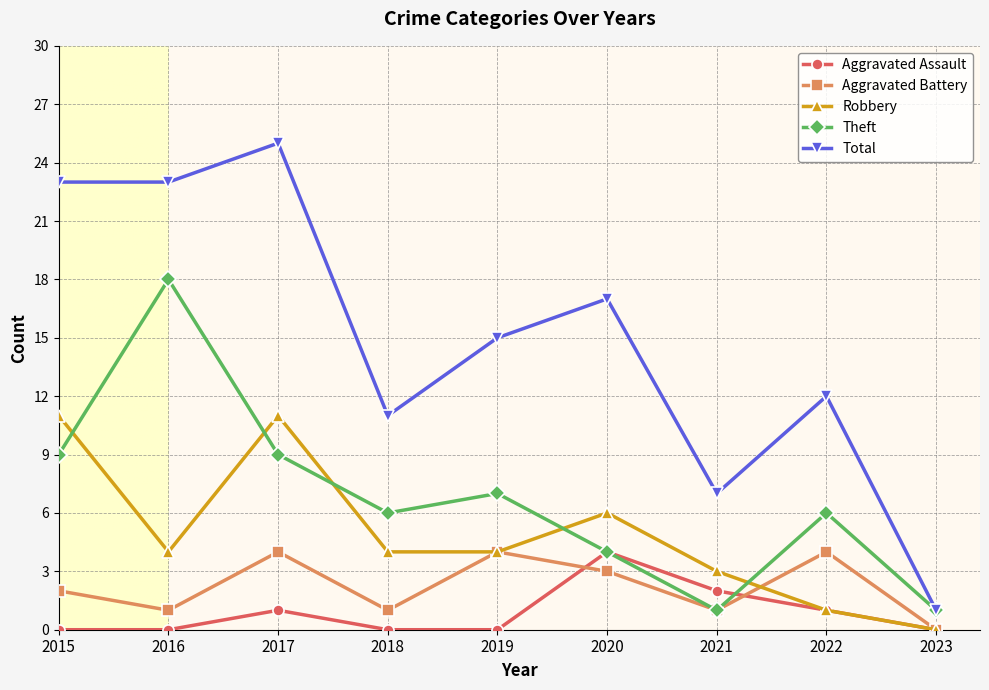

What is the total value across all series at 2020?

34